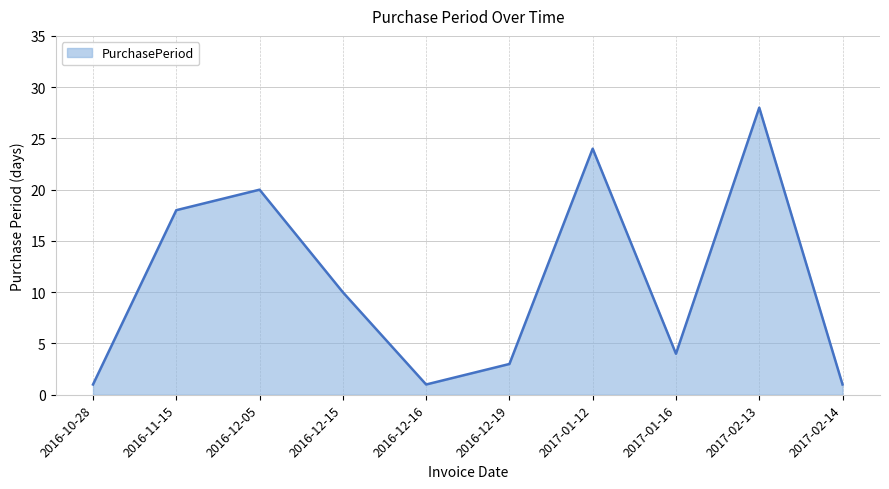

Approximately how many times larger is the value at 2016-12-15 compared to 2017-02-13?

0.4